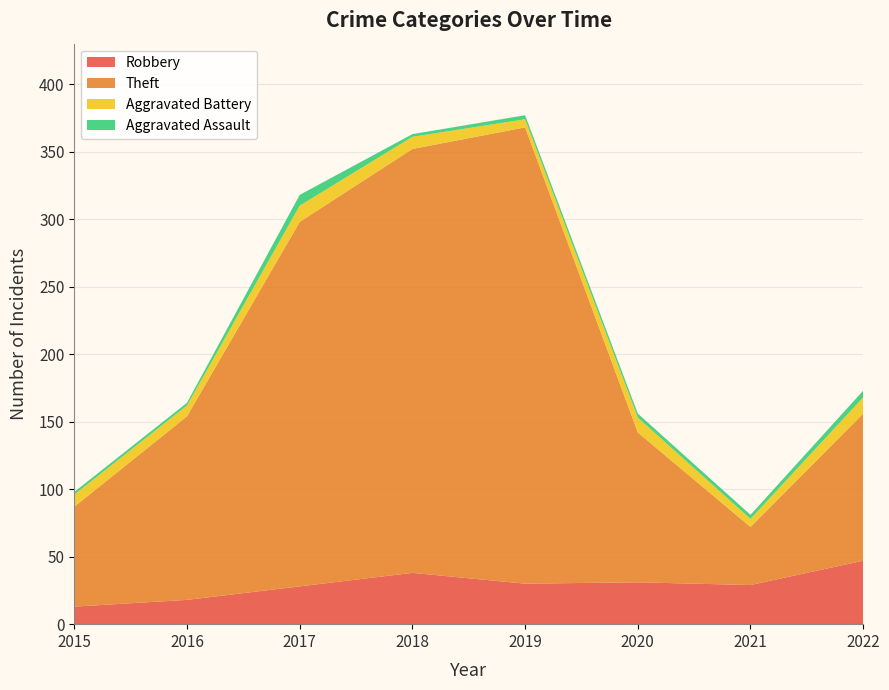

Reading left to right, list all the values displayed in this chart.

Robbery: 2015=13	2016=18	2017=28	2018=38	2019=30	2020=31	2021=29	2022=47
Theft: 2015=74	2016=136	2017=270	2018=314	2019=338	2020=111	2021=43	2022=109
Aggravated Battery: 2015=9	2016=8	2017=12	2018=9	2019=6	2020=11	2021=6	2022=12
Aggravated Assault: 2015=2	2016=2	2017=8	2018=2	2019=3	2020=3	2021=3	2022=5